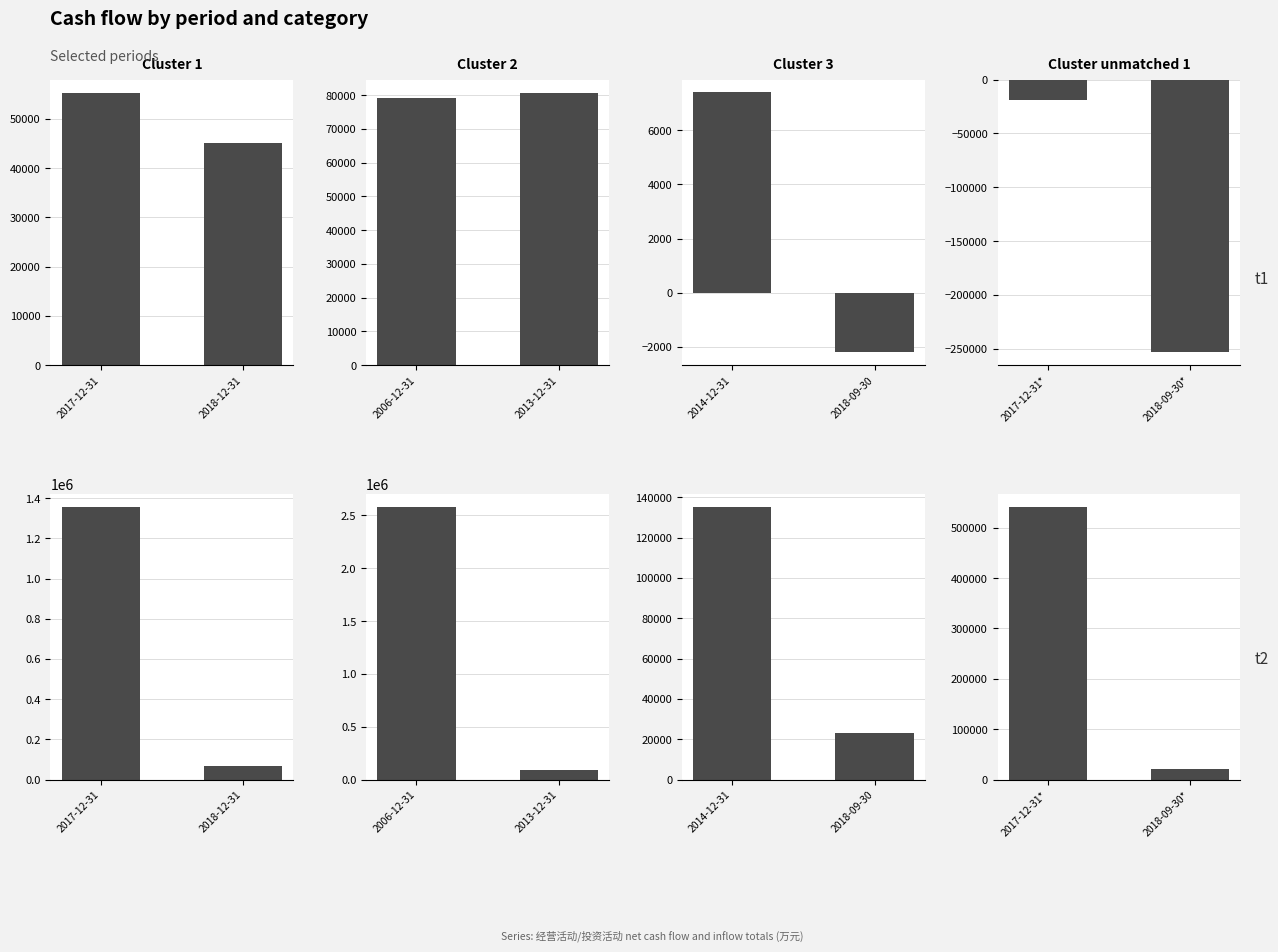

Which series has the largest total across all categories?

经营活动现金流入小计